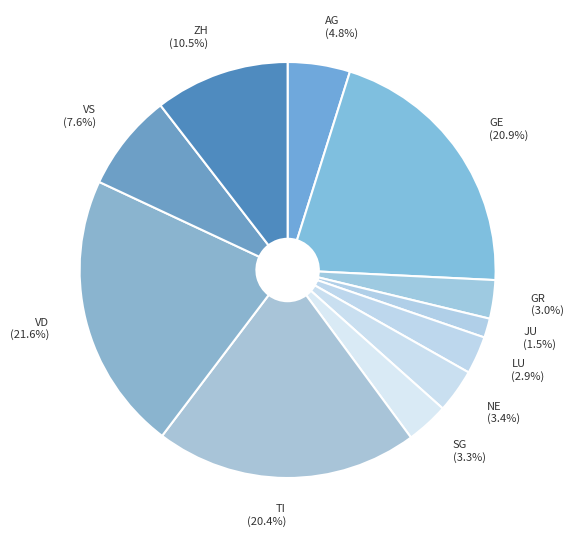

How much of the chart is everything except AG?

95.2%